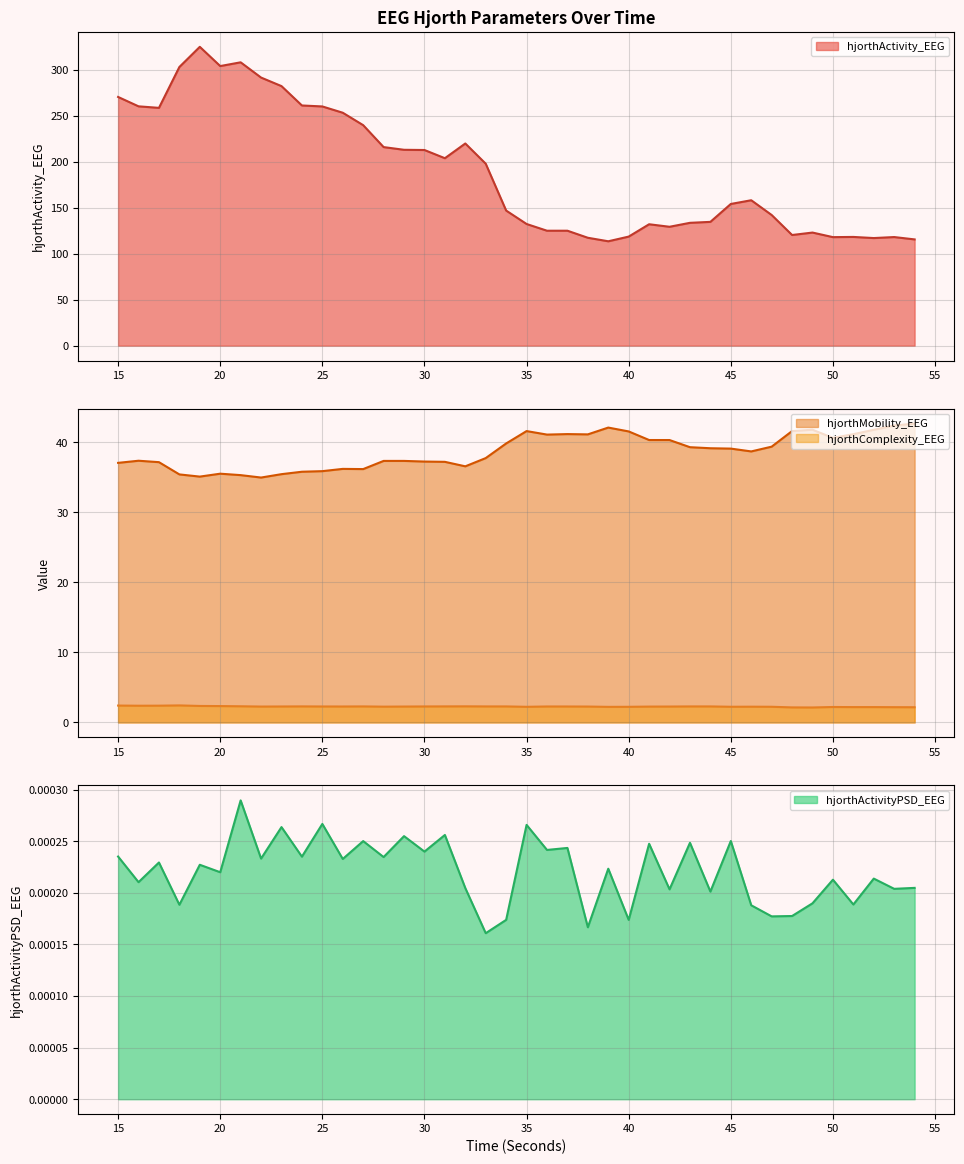

What is the difference between the highest and lowest values at 52?

117.1